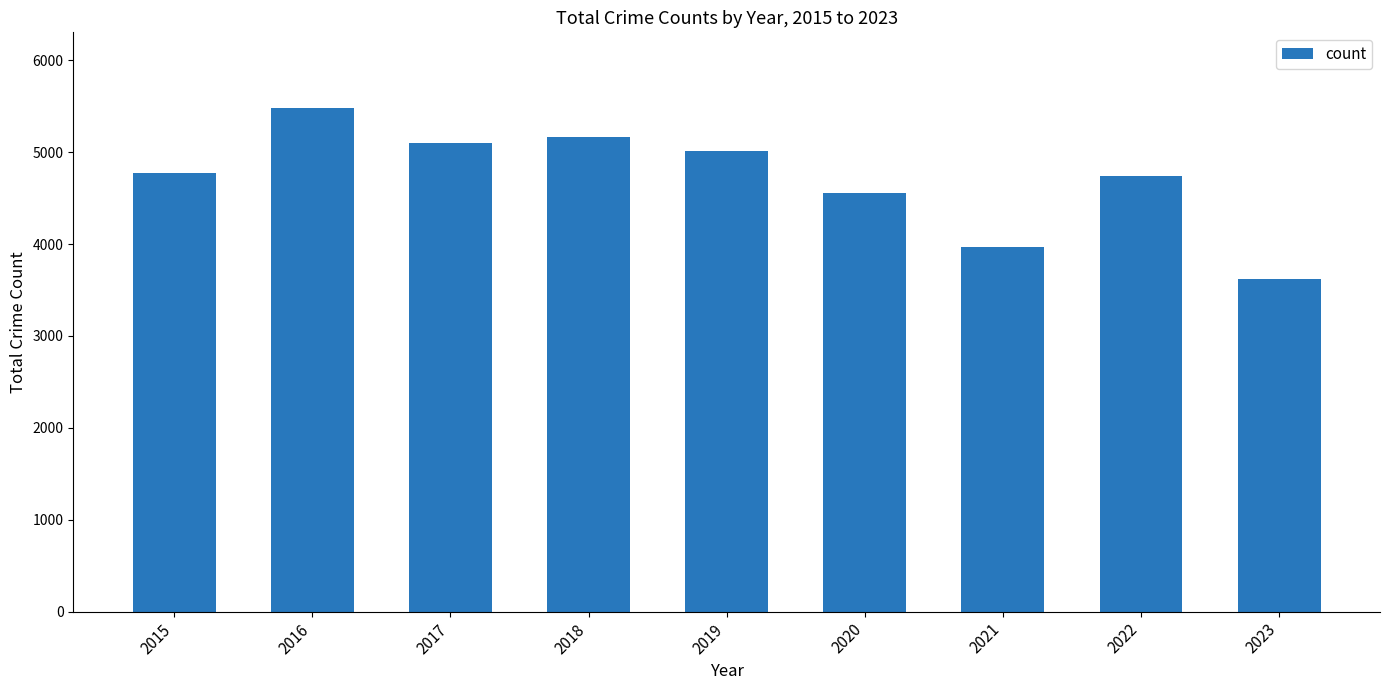

What is the value of the 6th bar from the left?

4556